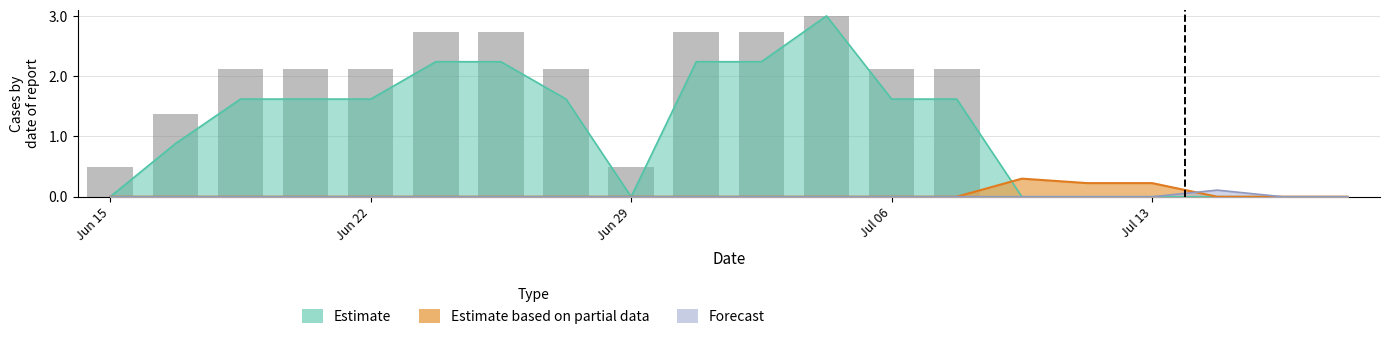

What is the sum of all values?

29.1